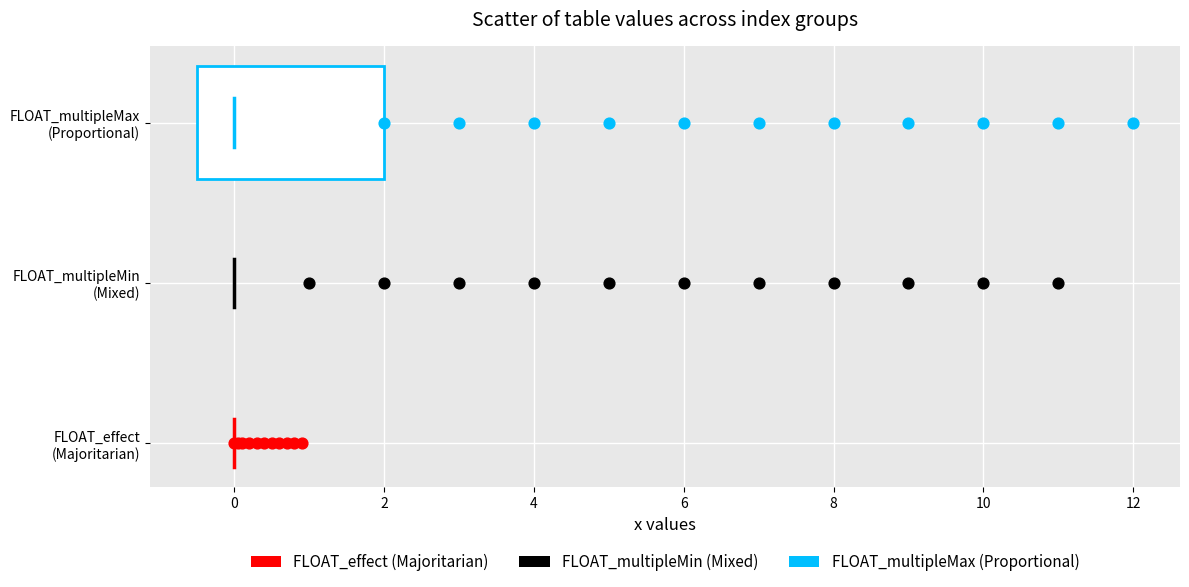

What are all the series names shown in the legend?

FLOAT_effect (Majoritarian), FLOAT_multipleMin (Mixed), FLOAT_multipleMax (Proportional)